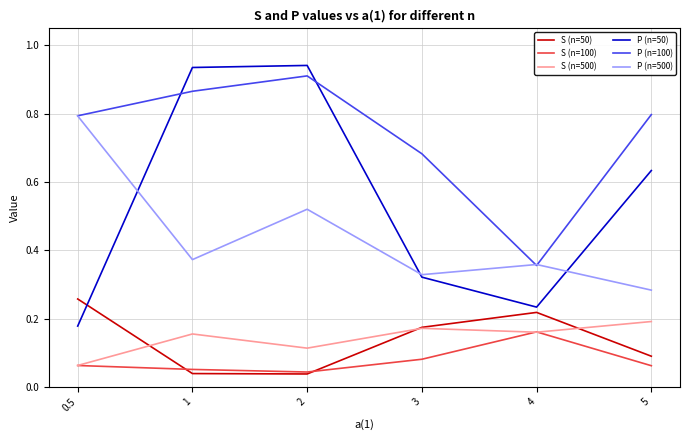

The S (n=100) series shows 0.1 at 5. True or false?

True